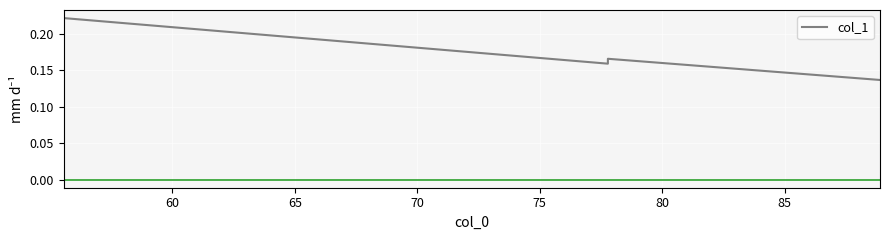

Is it true that the value at 60 is 0.3?

False